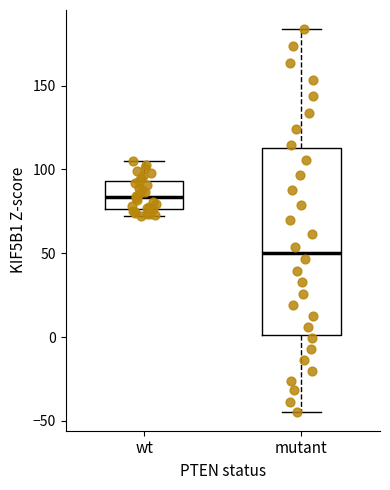

Which box is the tallest, from its lower edge to its upper edge?

mutant